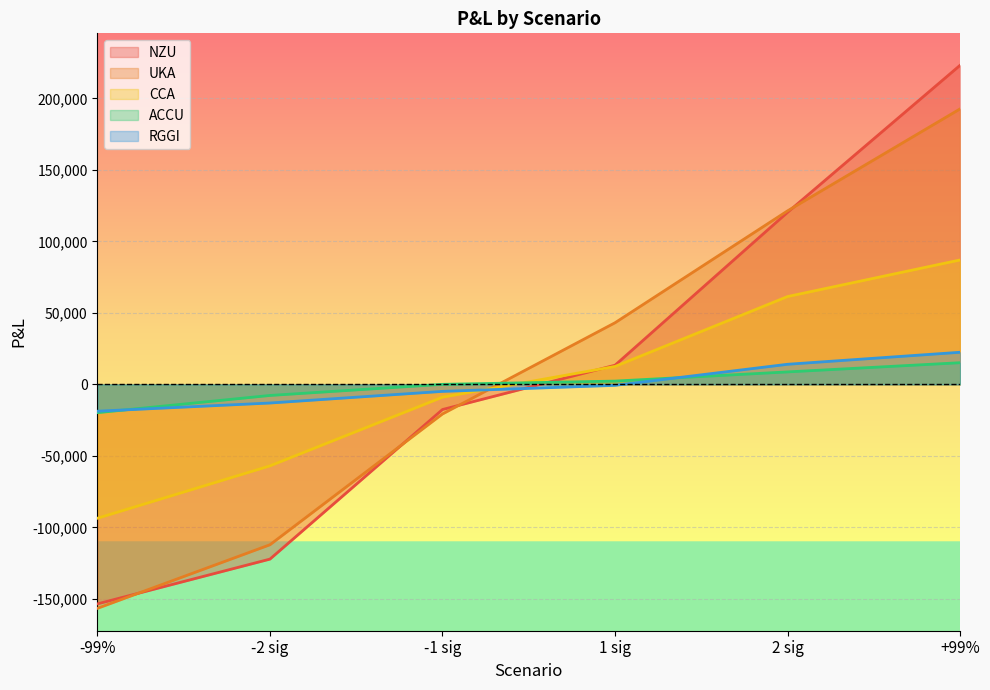

What is the sum of all CCA values?

1302.6